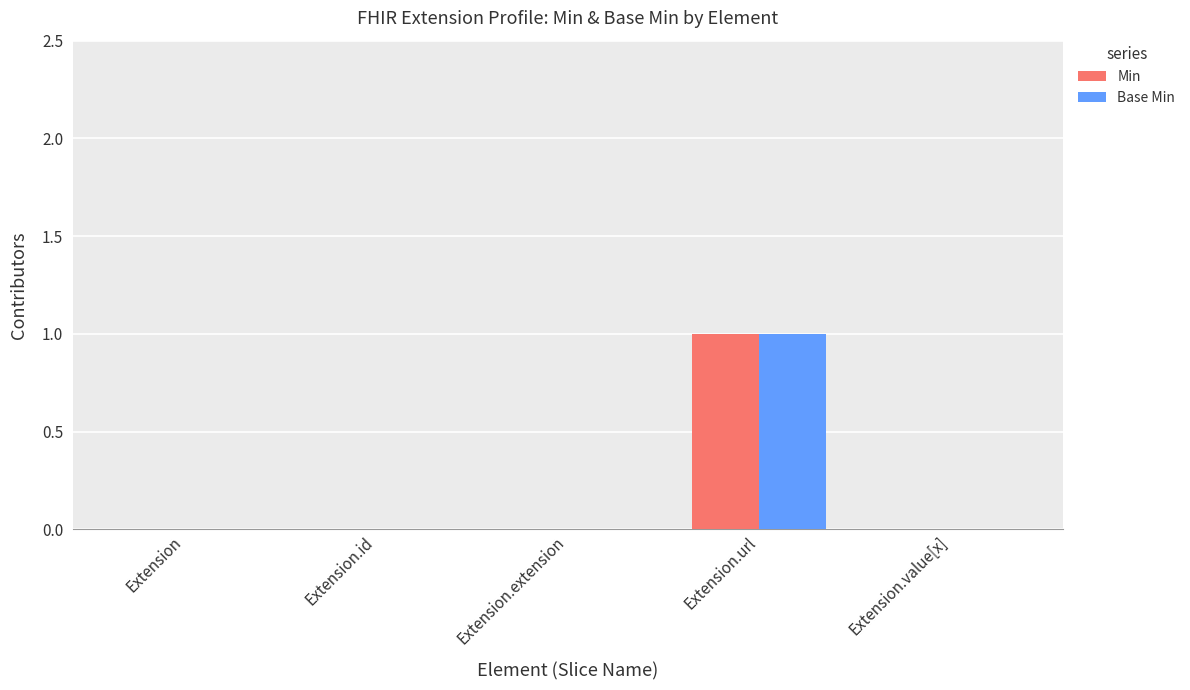

How many groups of bars are there?

5